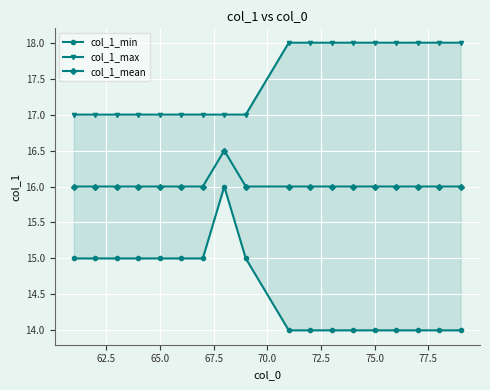

At how many categories does at least one series exceed 16?

18